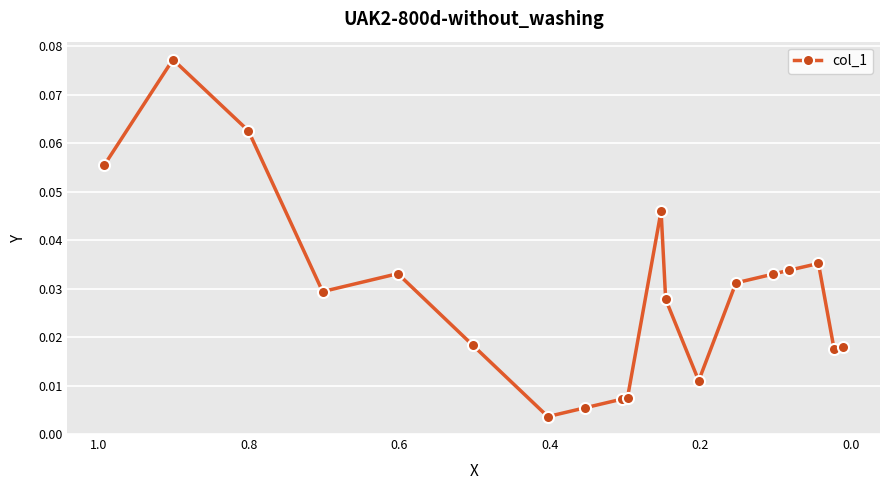

Is this an area chart (filled region under the line)?

No